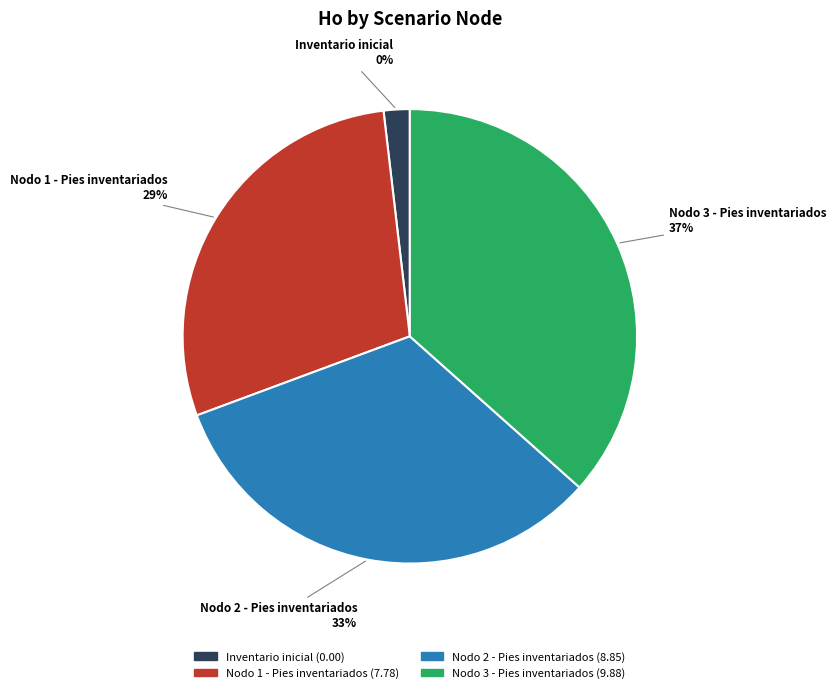

What is the change in value from Inventario inicial to Nodo 2 - Pies inventariados?

+8.8